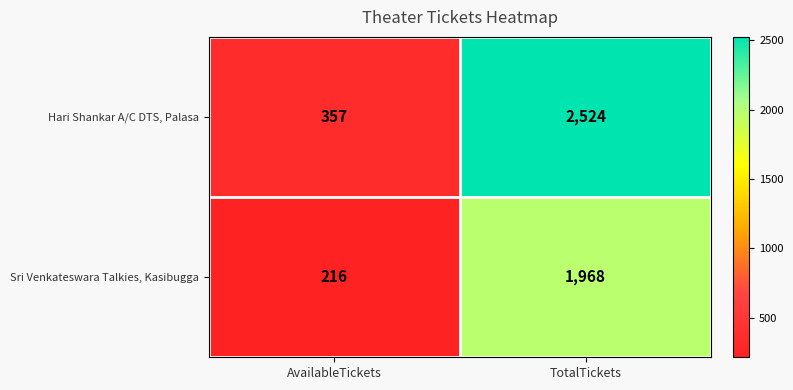

At which category is the sum across all series the highest?

TotalTickets